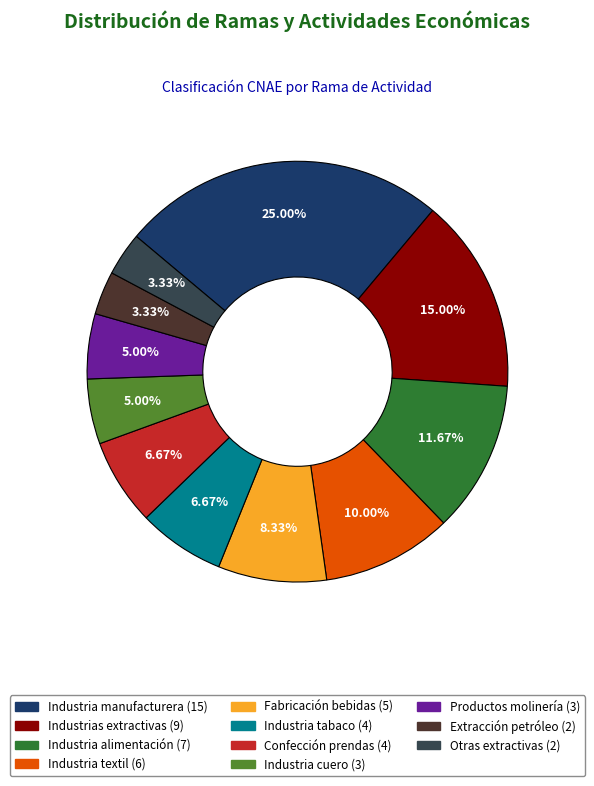

What is the total percentage of Industria manufacturera and Fabricación bebidas?

33.3%